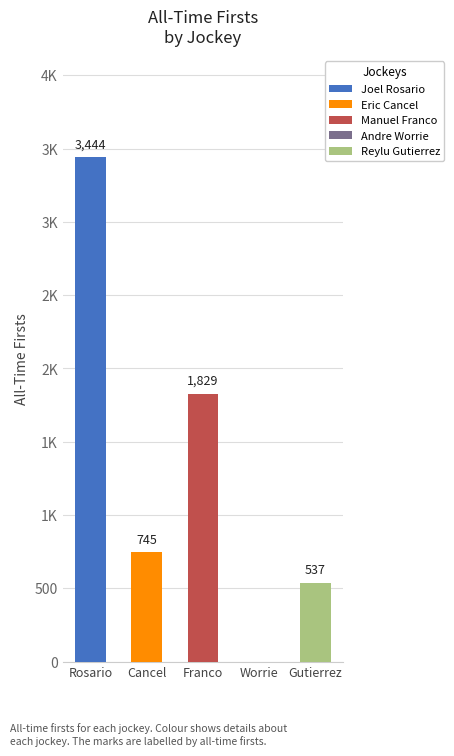

Are the bars horizontal?

No